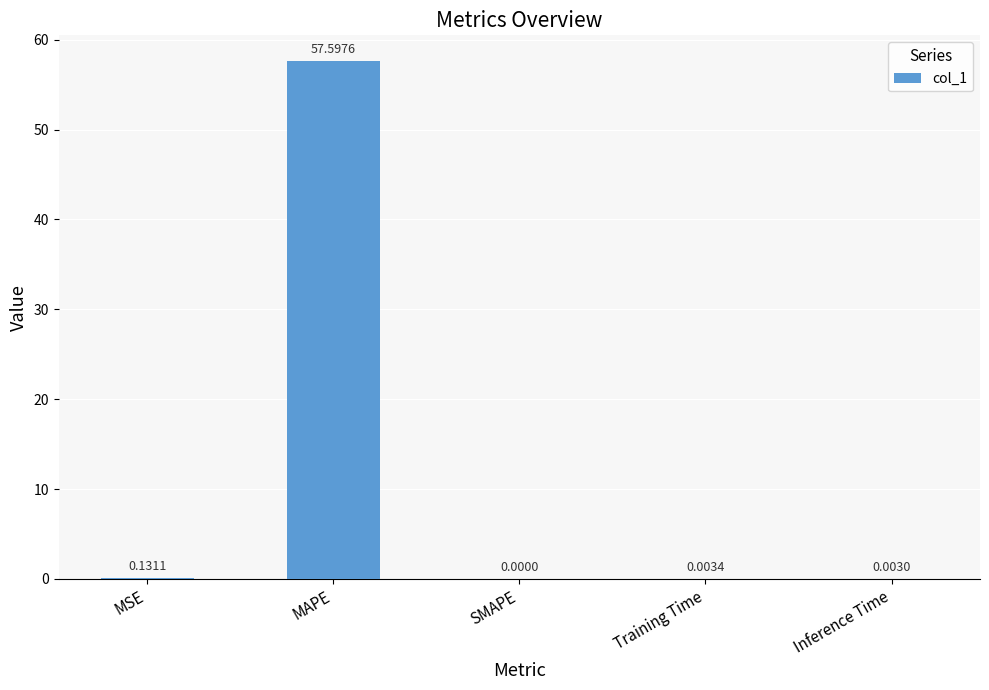

What is the average value?

11.5